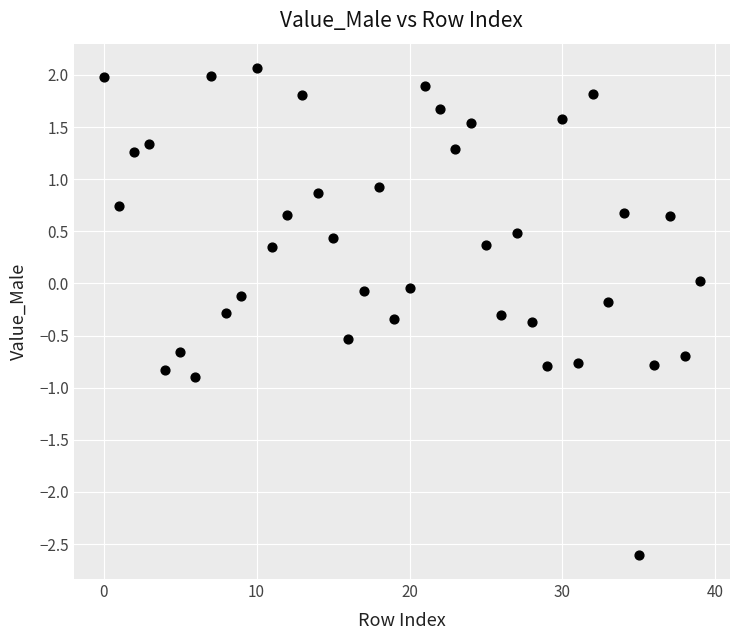

What is the range of Y values (max minus min)?

4.7